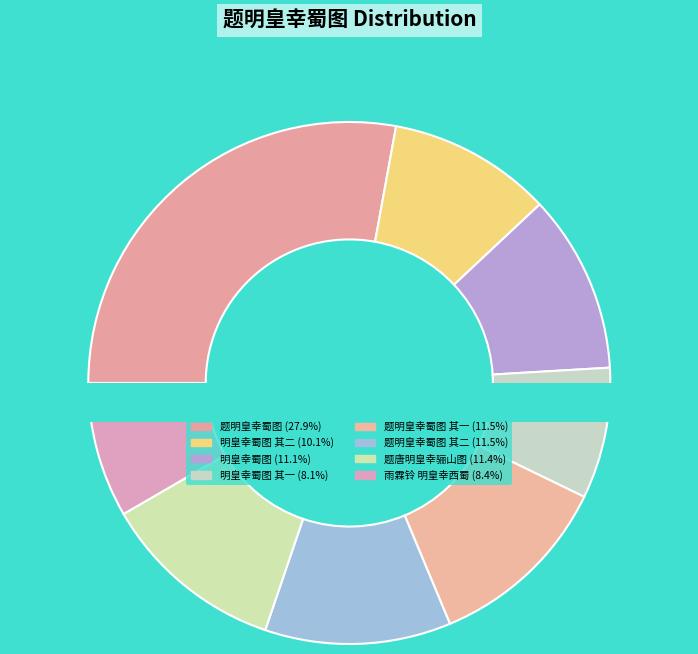

Is the sum of 题唐明皇幸骊山图 and 雨霖铃 明皇幸西蜀 greater than half?

No